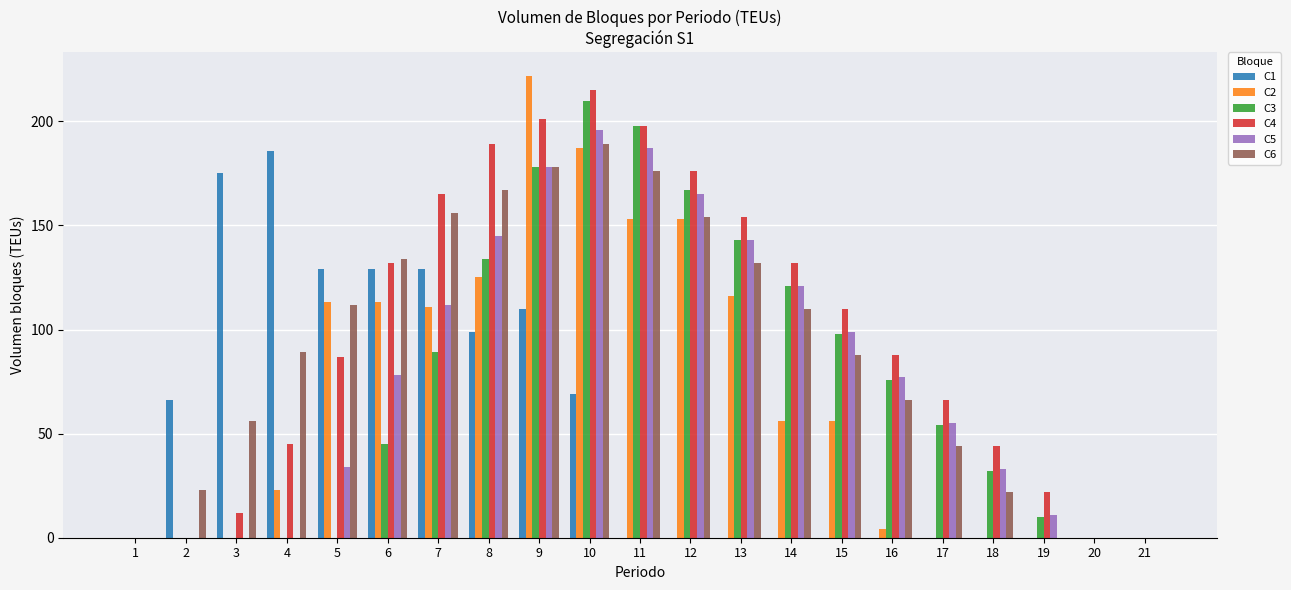

Which series changed the most between 4 and 15?

C1